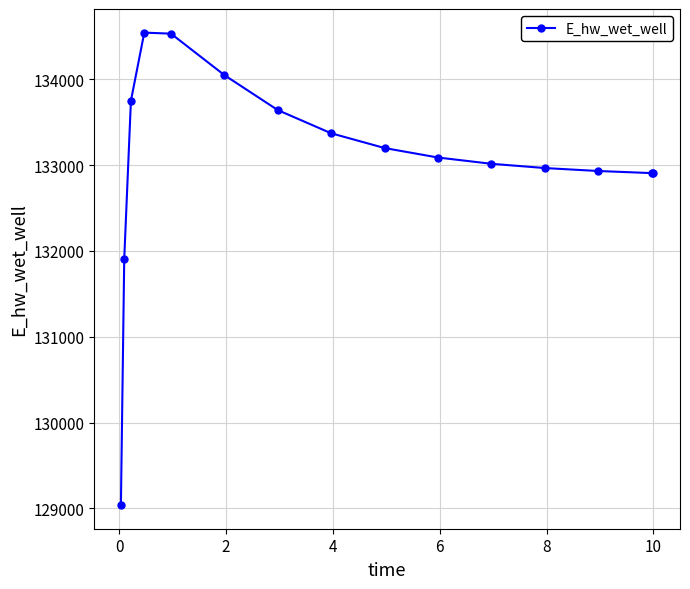

What is the average value?

133056.3